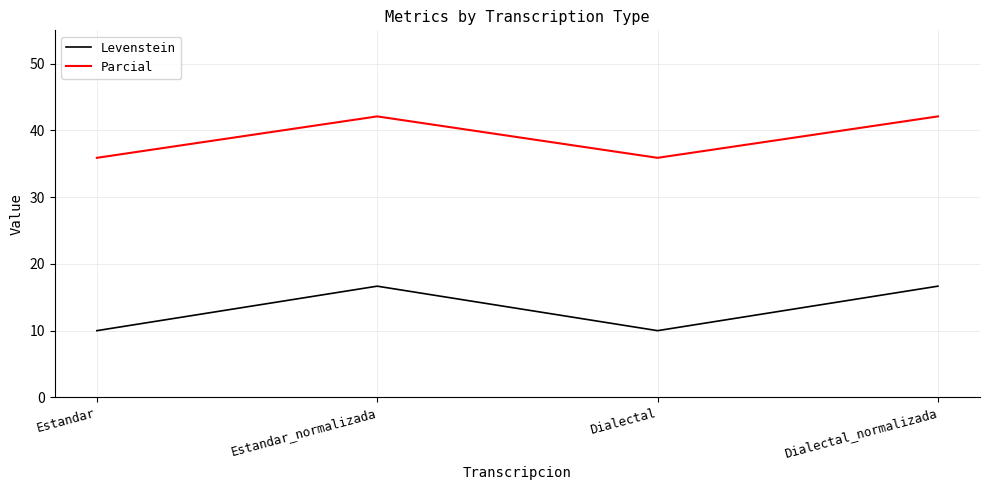

Between Estandar_normalizada and Dialectal, which series saw the biggest shift?

Levenstein